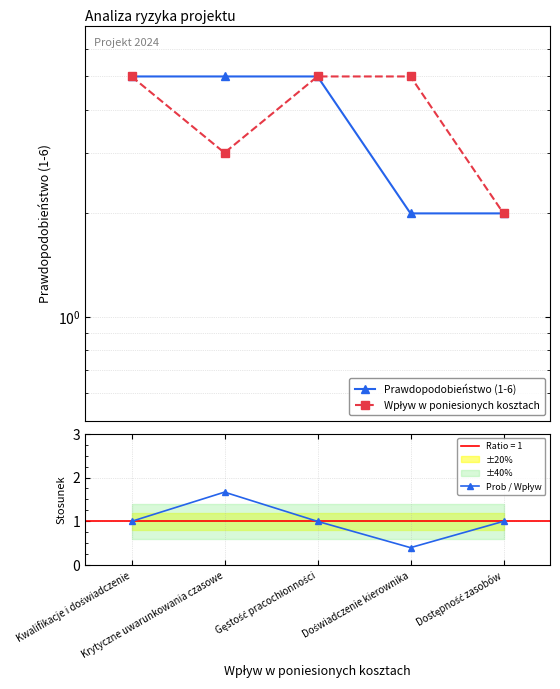

True or false: Wpływ w poniesionych kosztach has more than 2 interior local peaks.

False